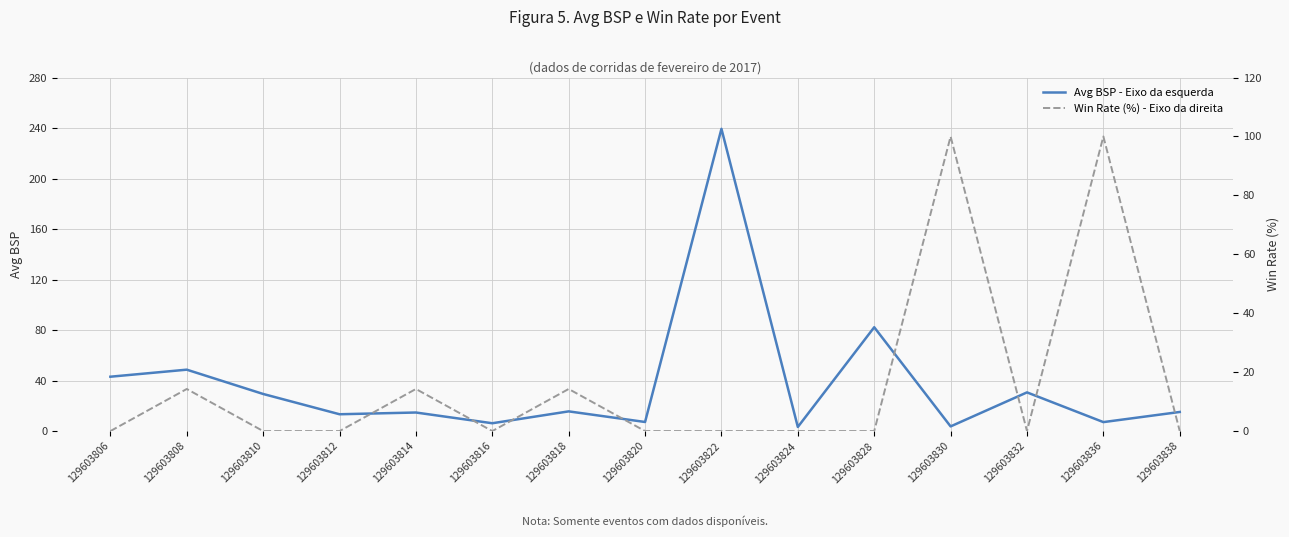

Reading right to left, transcribe all the data shown in this chart.

Avg BSP - Eixo da esquerda: 129603838=15.1	129603836=7.1	129603832=30.6	129603830=3.7	129603828=82.2	129603824=3.2	129603822=239.4	129603820=7.2	129603818=15.6	129603816=6.2	129603814=14.7	129603812=13.3	129603810=29.4	129603808=48.6	129603806=43.1
Win Rate (%) - Eixo da direita: 129603838=0.0	129603836=100.0	129603832=0.0	129603830=100.0	129603828=0.0	129603824=0.0	129603822=0.0	129603820=0.0	129603818=14.3	129603816=0.0	129603814=14.3	129603812=0.0	129603810=0.0	129603808=14.3	129603806=0.0